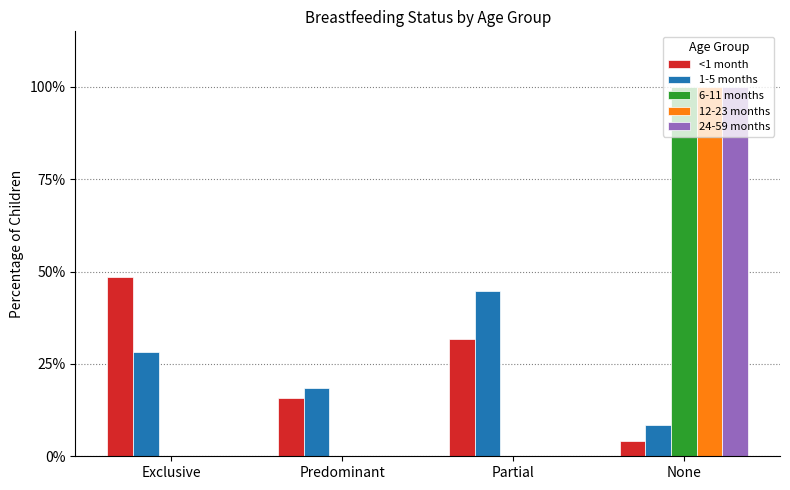

At Partial, list the series in order from largest to smallest.

1-5 months, <1 month, 6-11 months, 12-23 months, 24-59 months